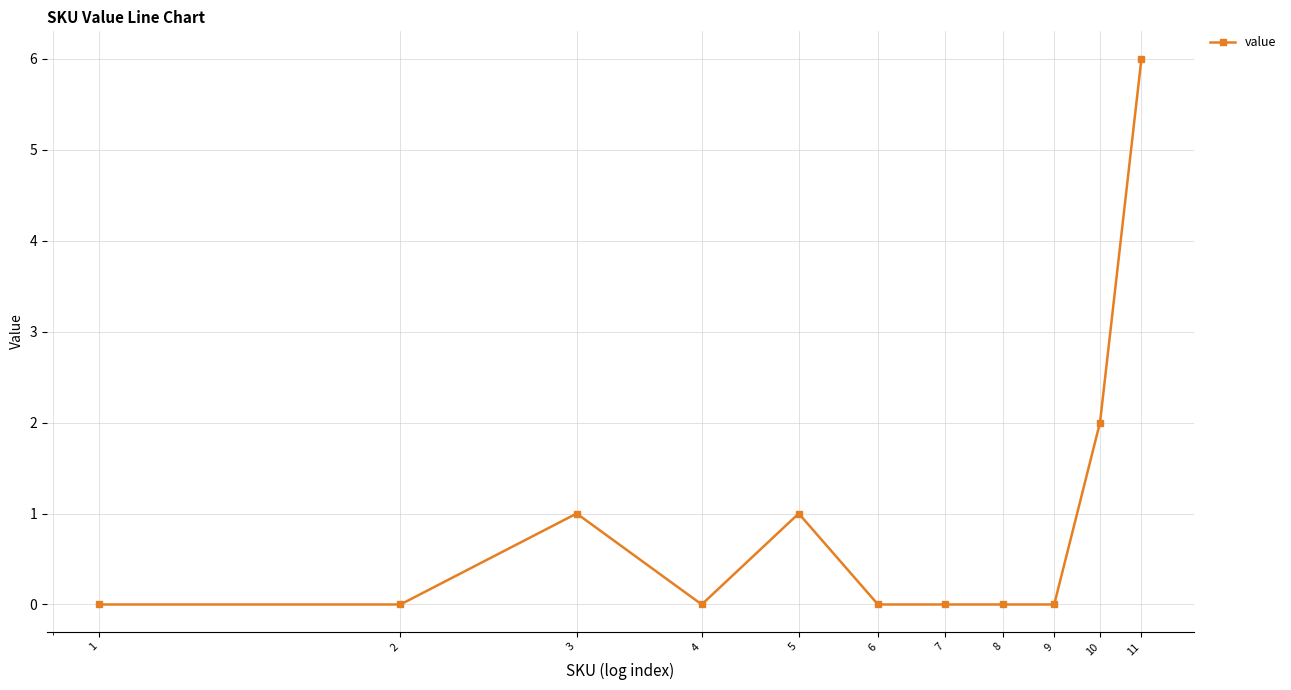

True or false: there are more than 0 points higher than both neighbors.

True